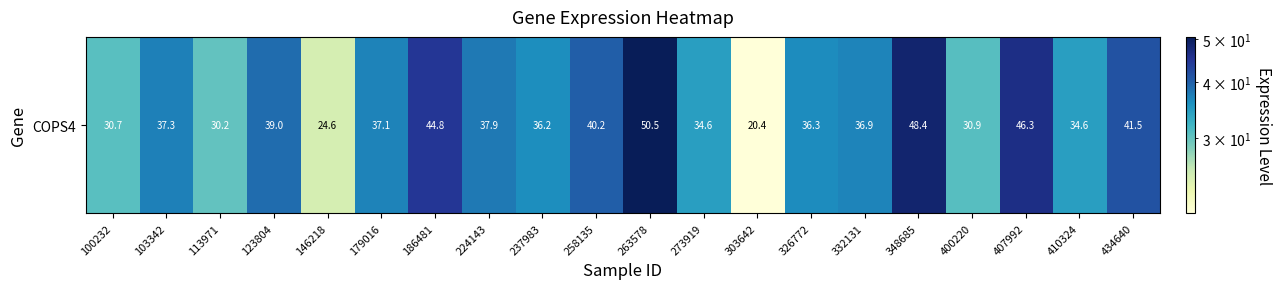

What is the smallest value displayed?

20.4